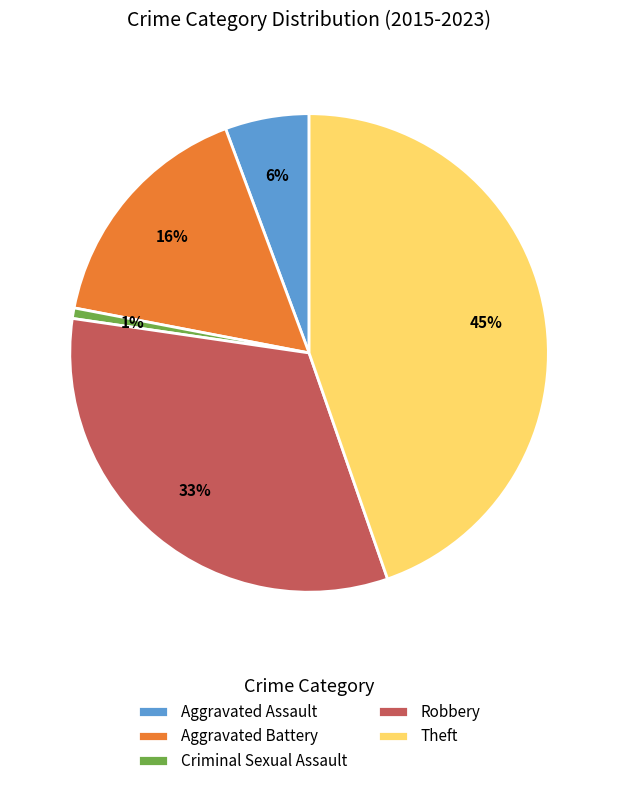

Is there a majority slice in this chart?

No